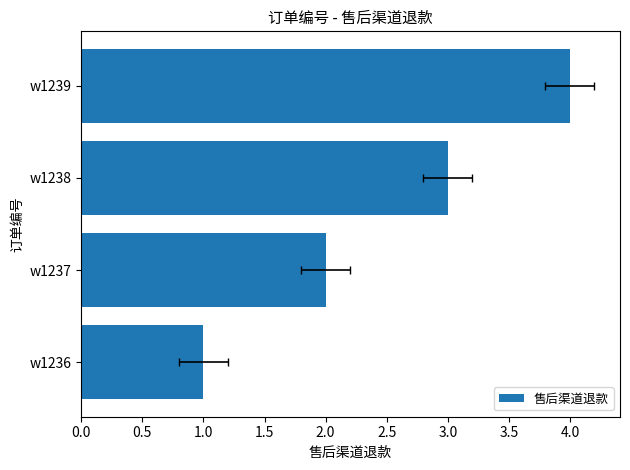

What is the sum of all values?

10